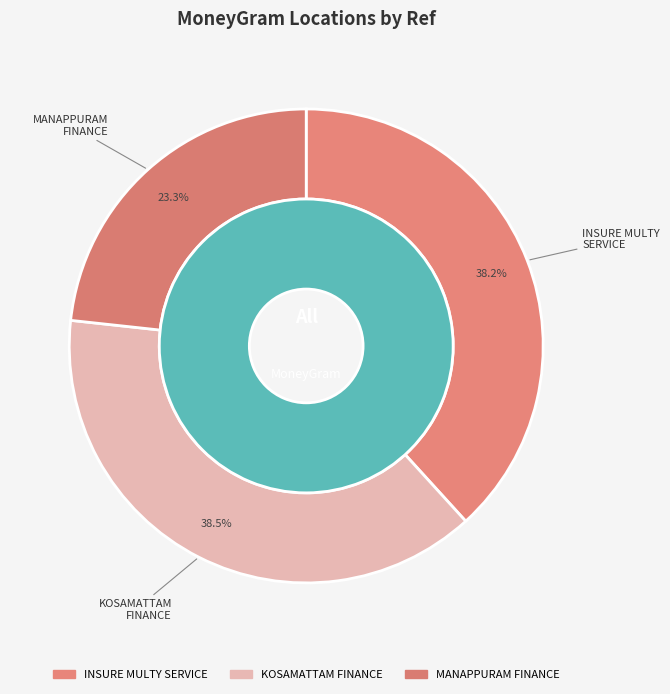

What percentage is the INSURE MULTY SERVICE CENTRE slice, to the nearest percent?

38%